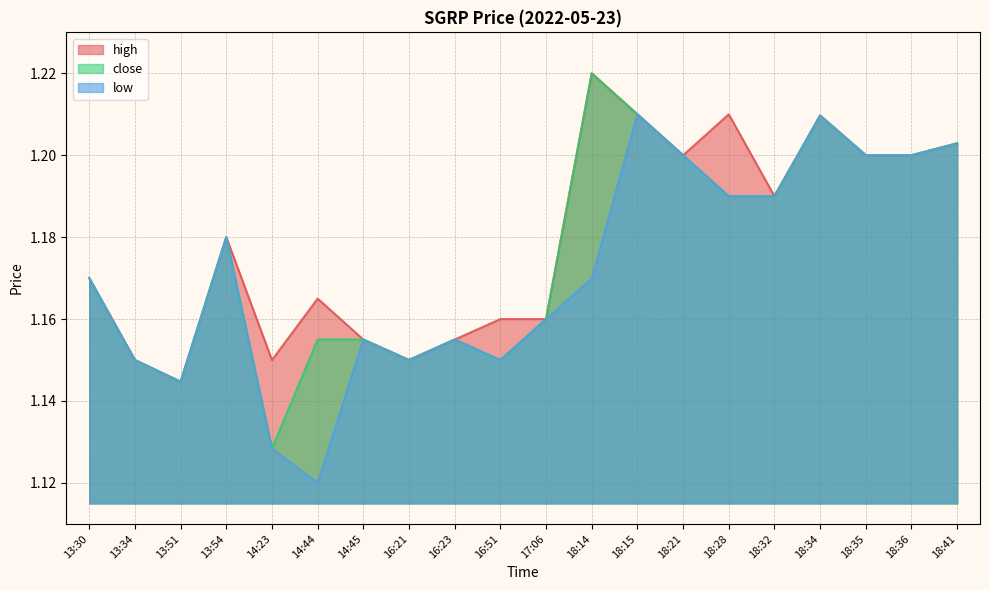

True or false: low has a value of 1.6 at 18:36.

False